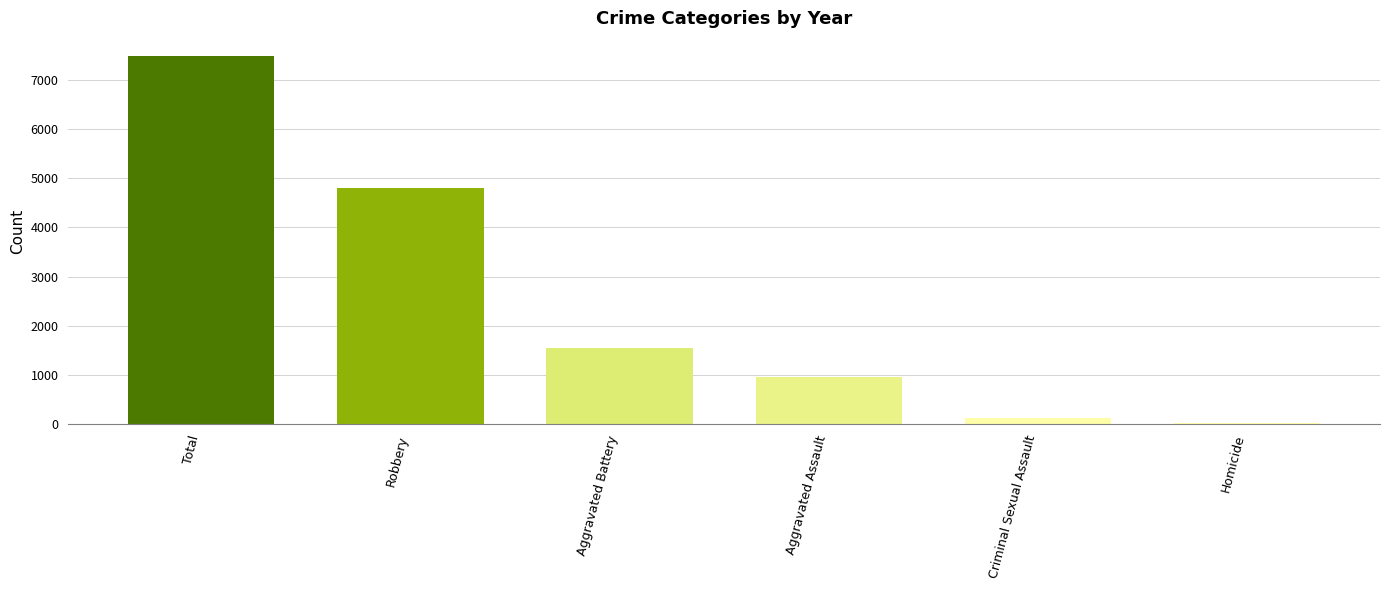

What is the change in value from Robbery to Aggravated Battery?

-3241